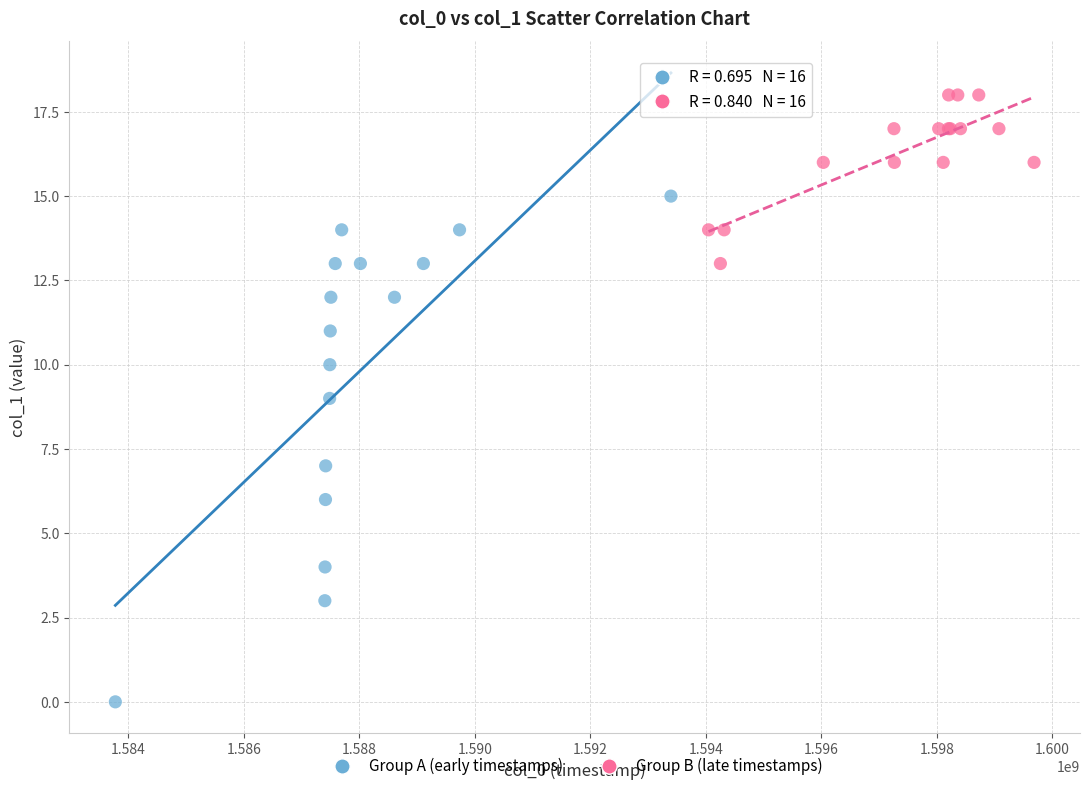

Which series has the widest spread of Y values?

Group A (early timestamps)